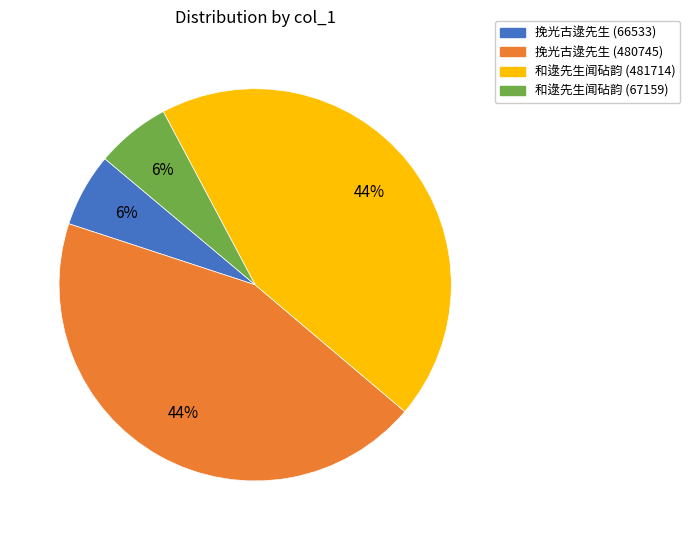

Count the number of slices in the pie.

4